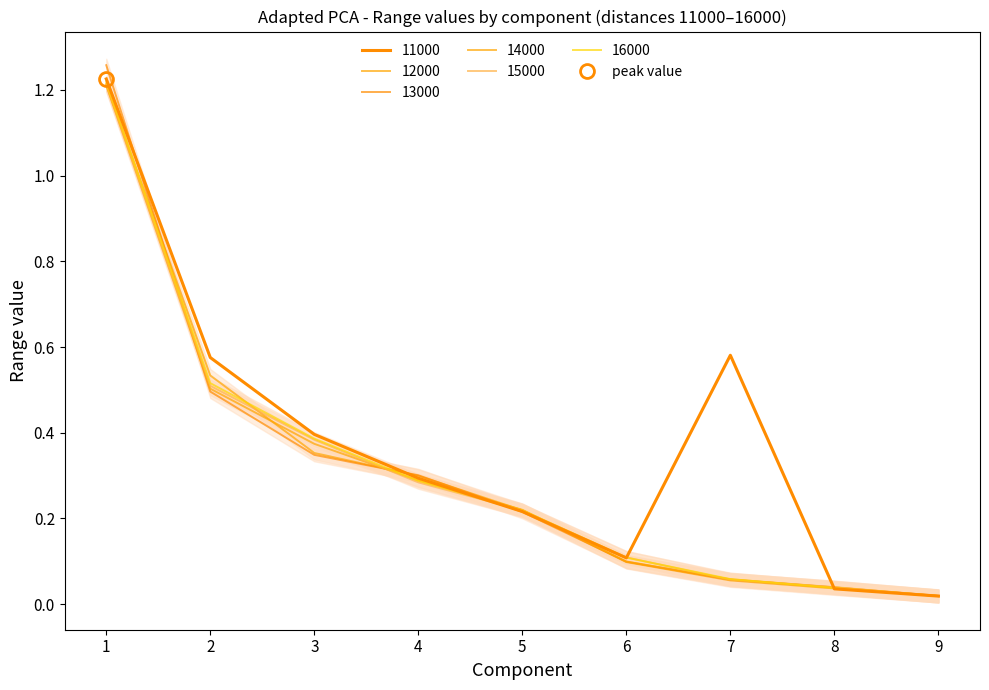

How many intersections are there between 11000 and 16000?

3